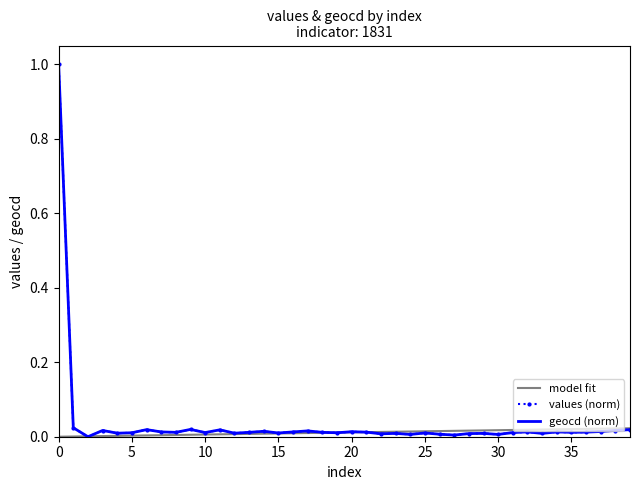

True or false: values and geocd intersect in this chart.

False